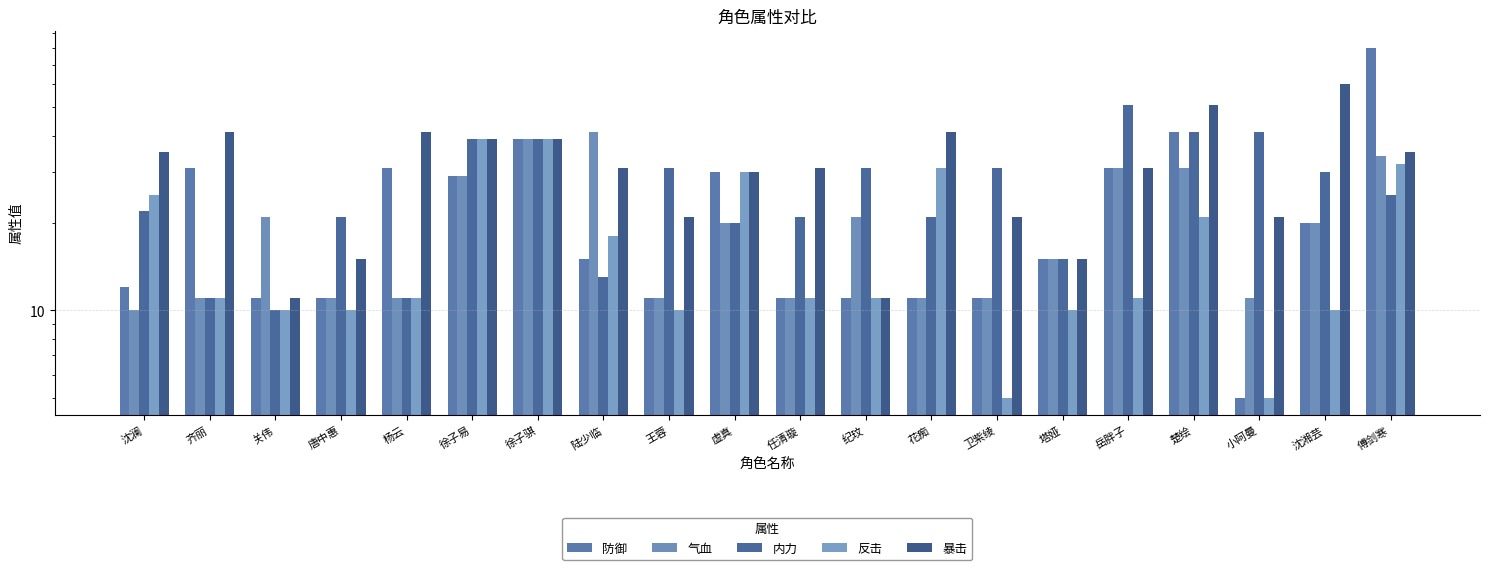

What is the maximum value for 反击?

39